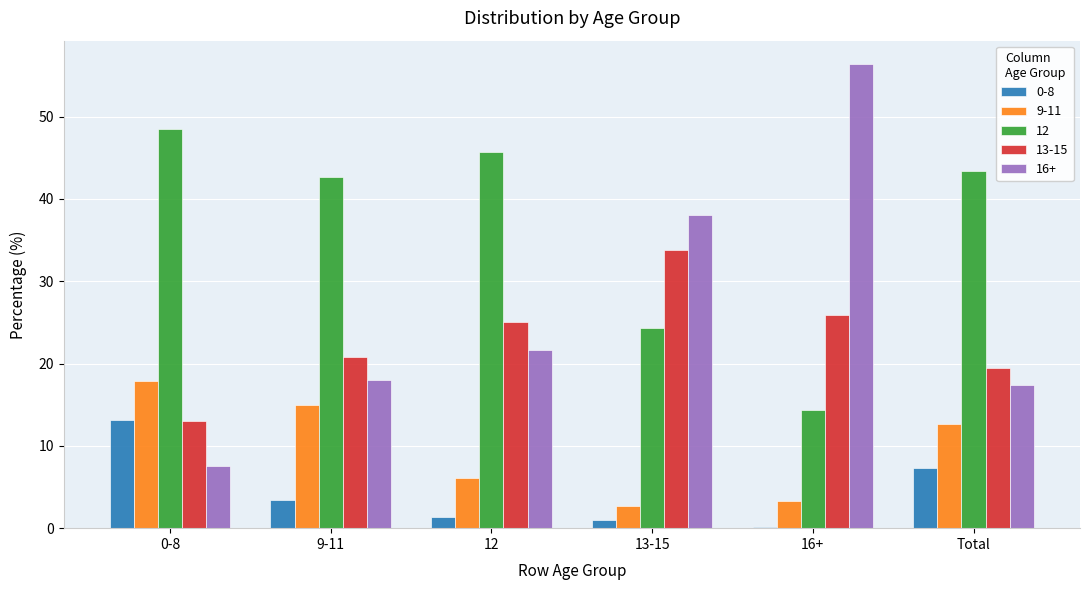

Is it true that 16+ equals 59.2 at 13-15?

False